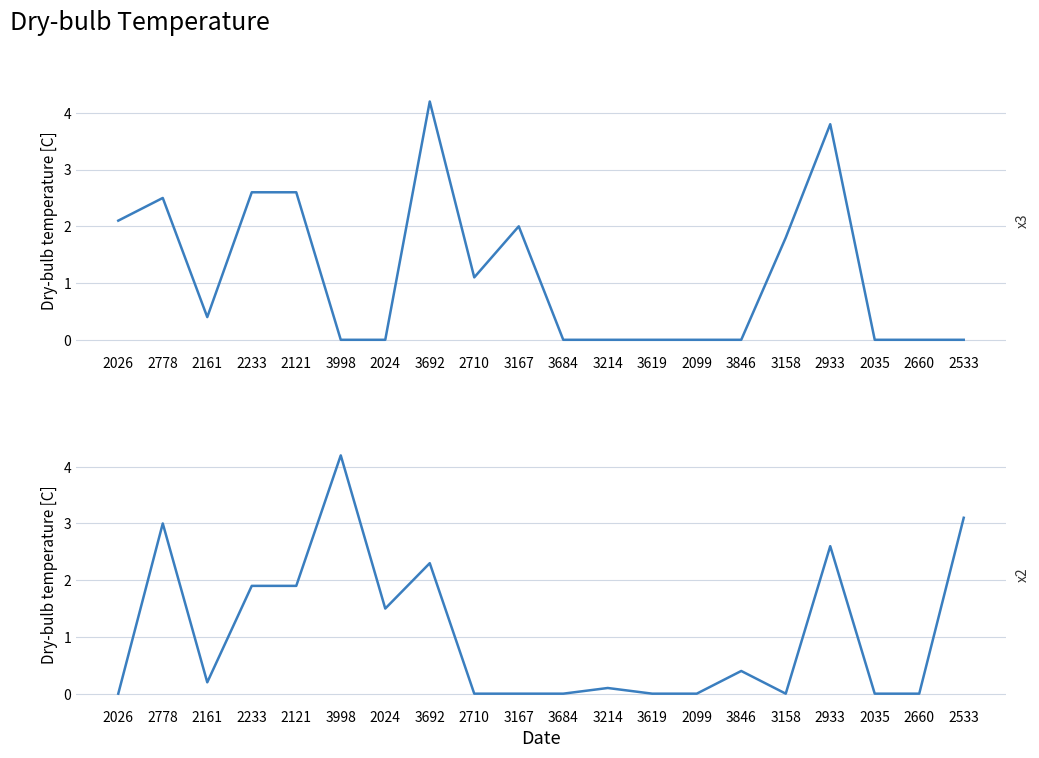

Which has a higher value, 3167 or 2161?

3167